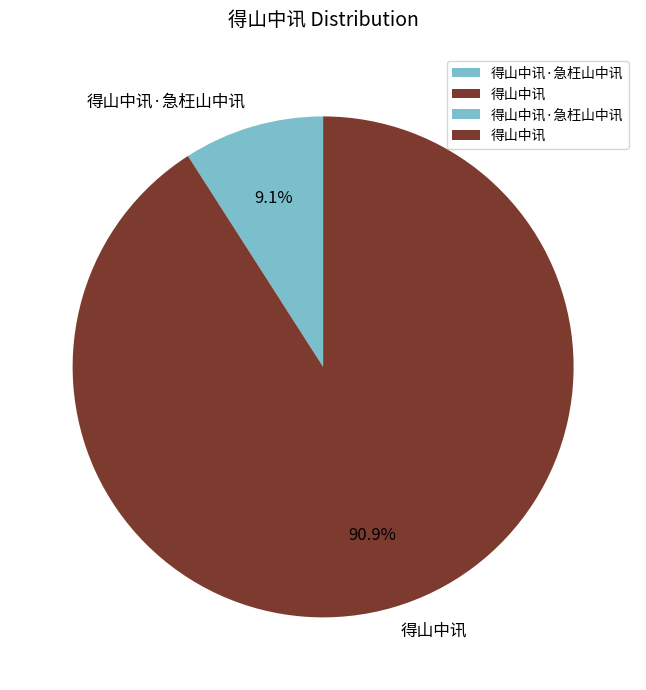

How many segments does this pie chart have?

2